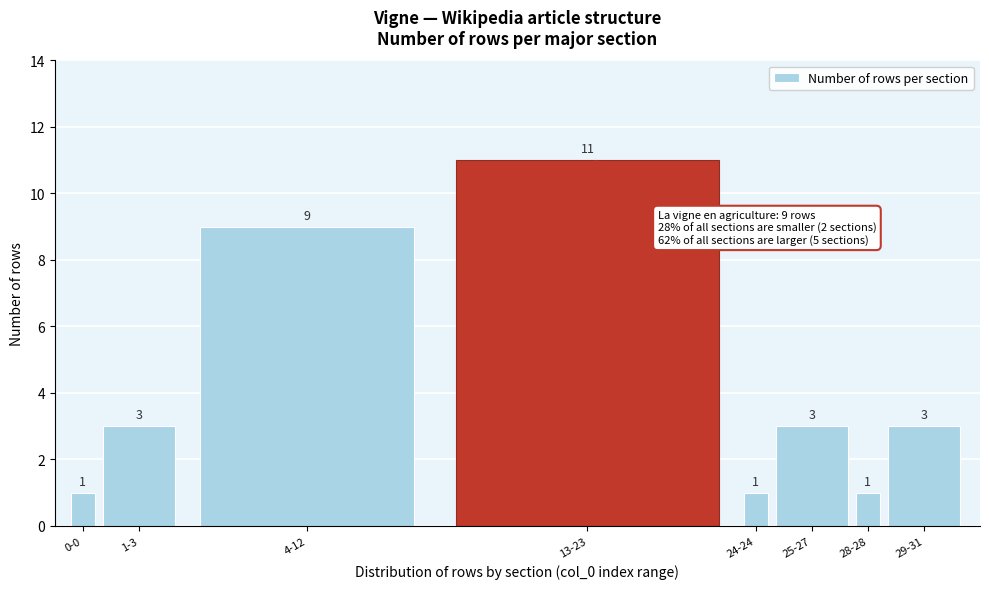

Reading left to right, what are all the values shown in this chart?

1	3	9	11	1	3	1	3